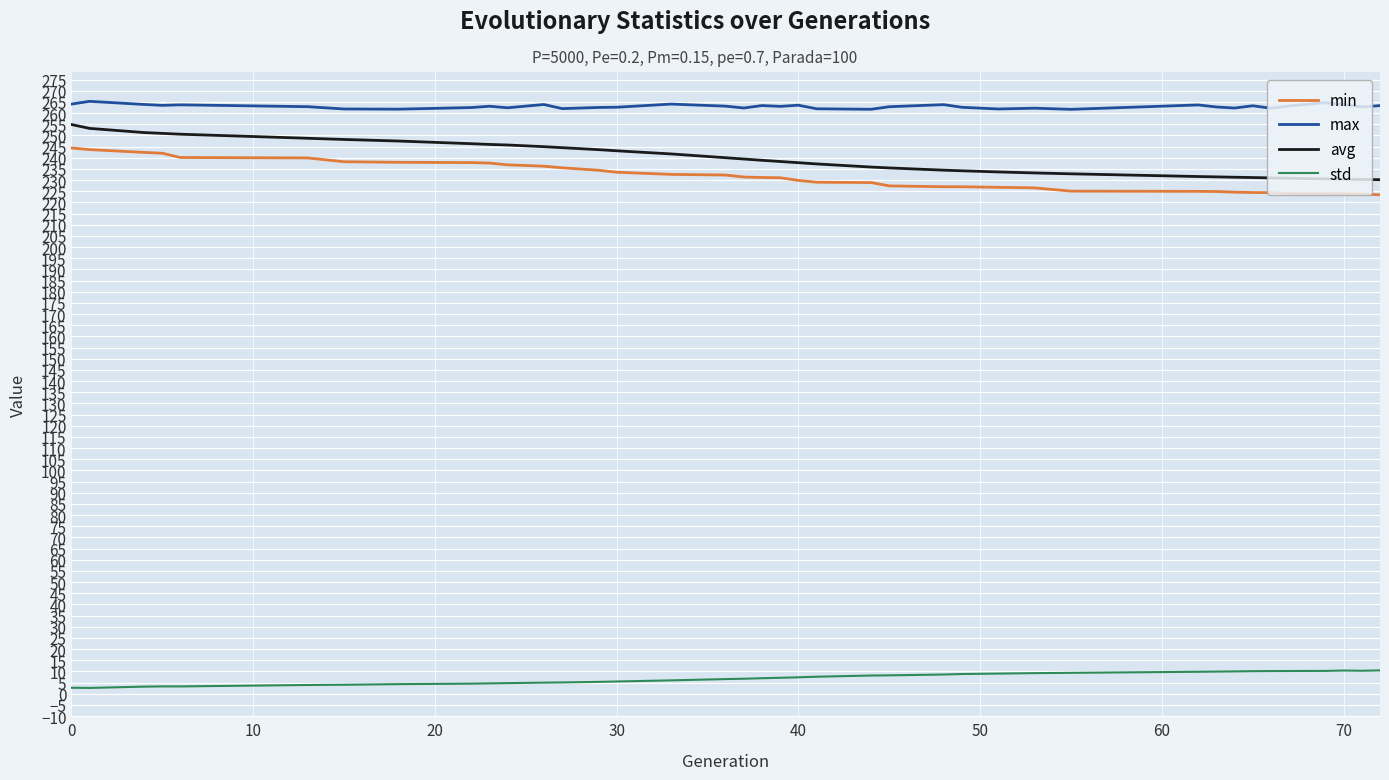

What is the greatest value displayed?

265.3